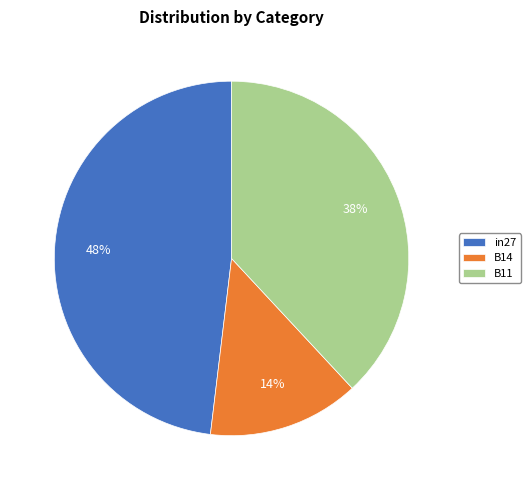

True or false: B11 accounts for 38% of the total.

True